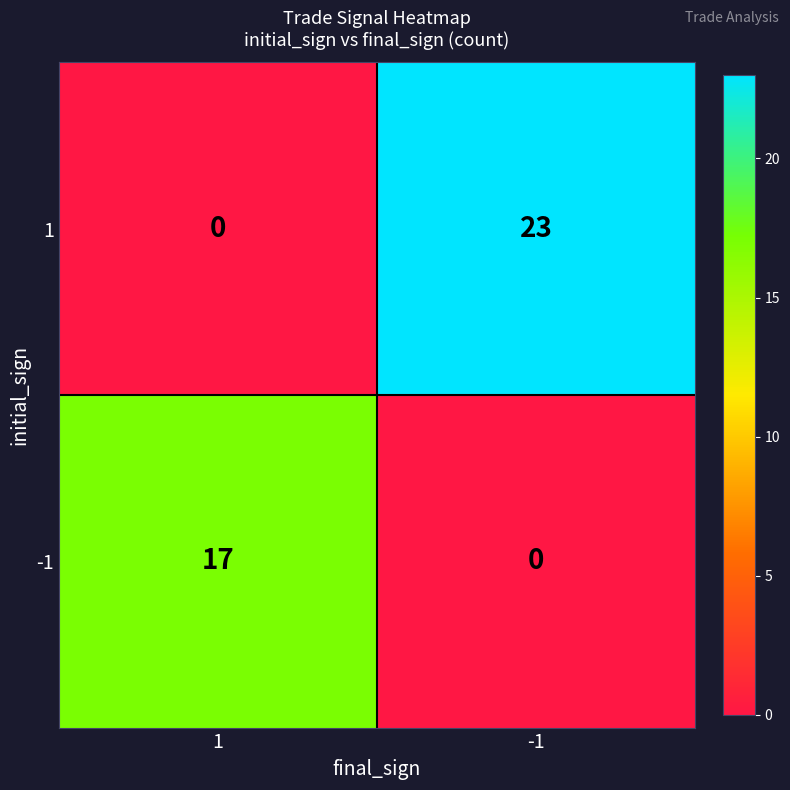

Count the number of data series in this chart.

2